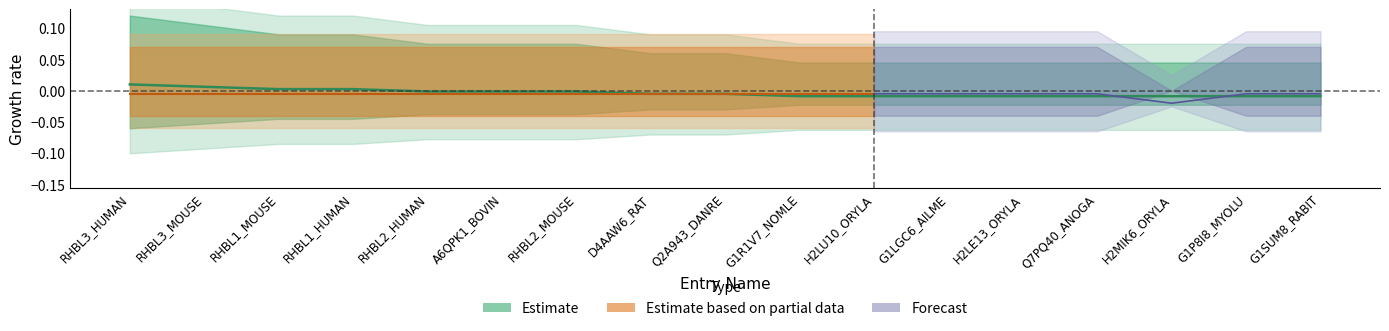

How many categories are shown in the chart?

17